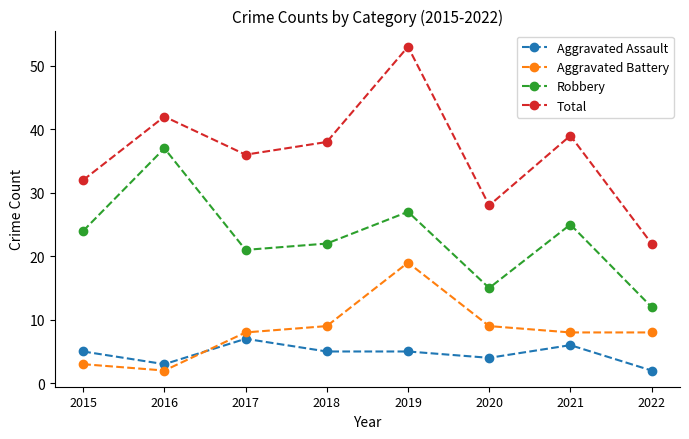

How many lines are shown in the chart?

4